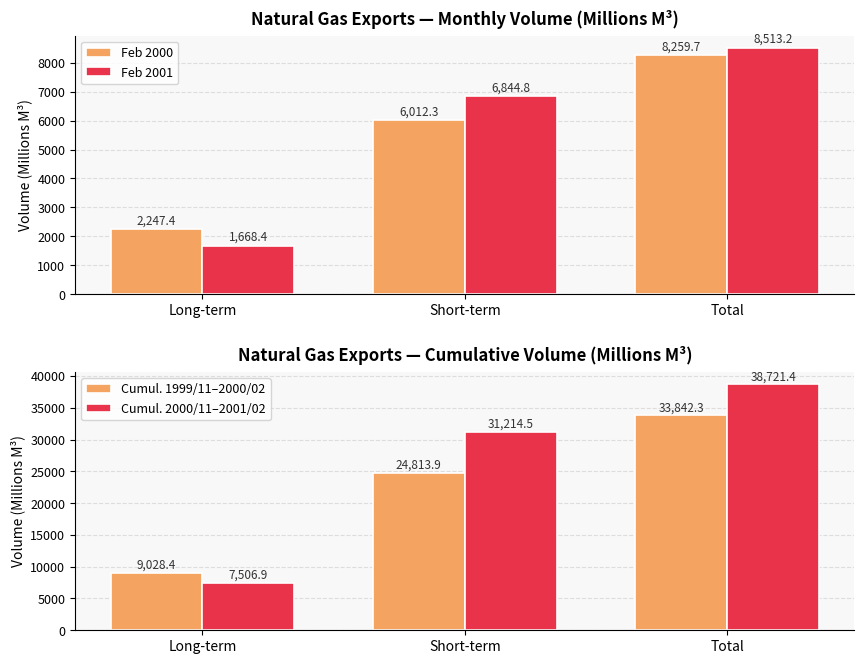

Between Short-term and Total, which is larger?

Total